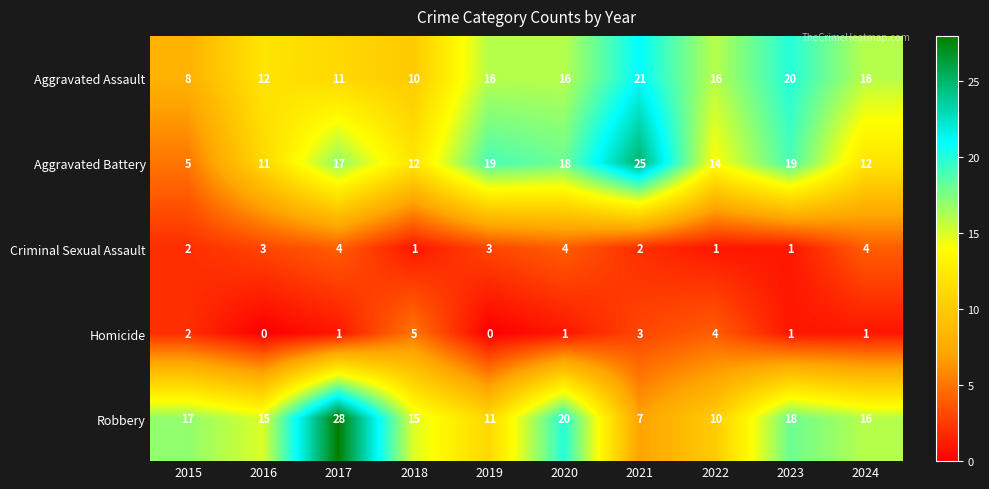

At which label does Robbery first exceed 16?

2015